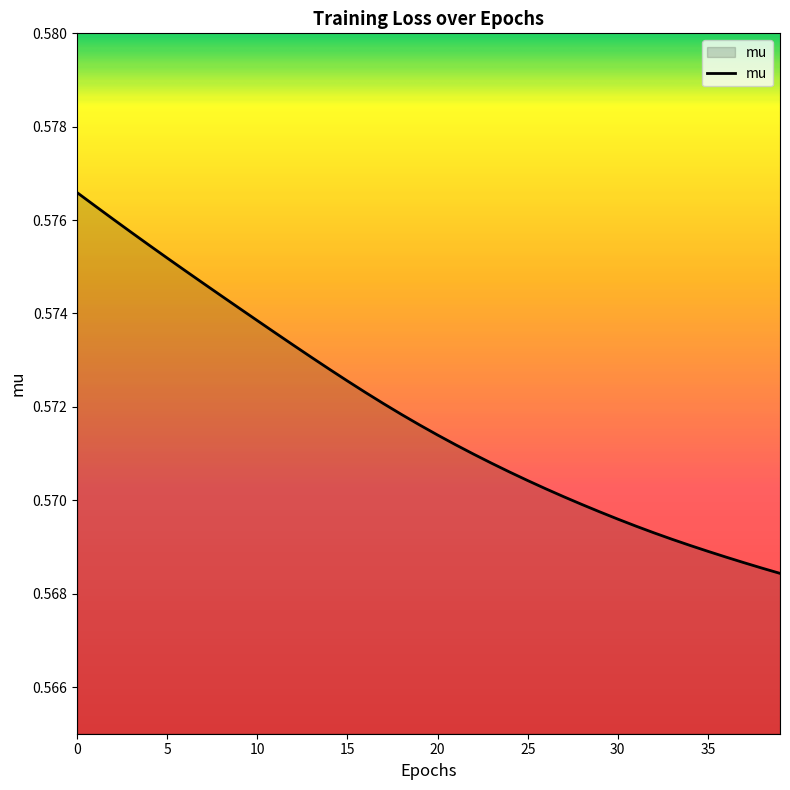

Is this an area chart (filled region under the line)?

Yes